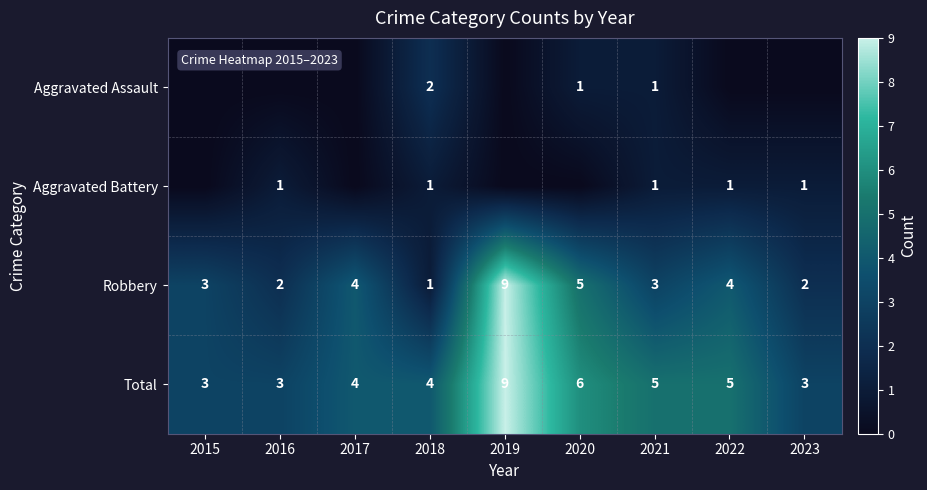

What value does the Total series have at 2017?

4